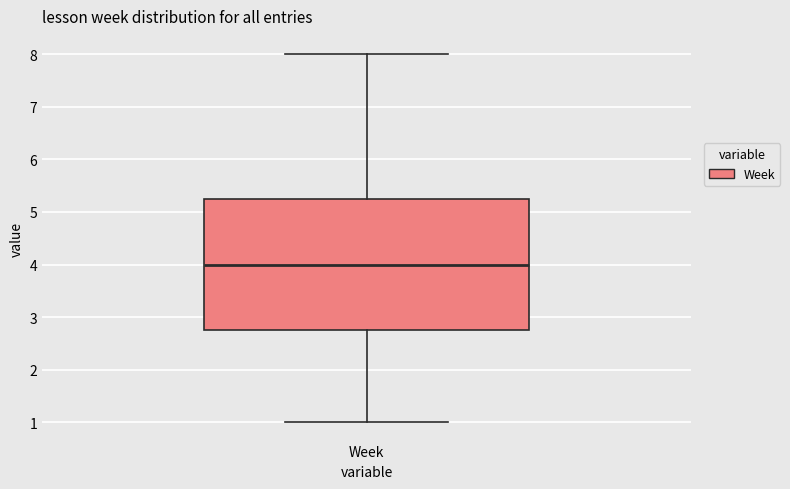

Transcribe this box plot: give where the median line is, the range the box spans, and where the two whiskers end, as read against the y-axis. The values are not printed on the chart, so give them approximately, as read against the axis.

median 4.0, box 2.8 to 5.3, whiskers 1.0 to 8.0